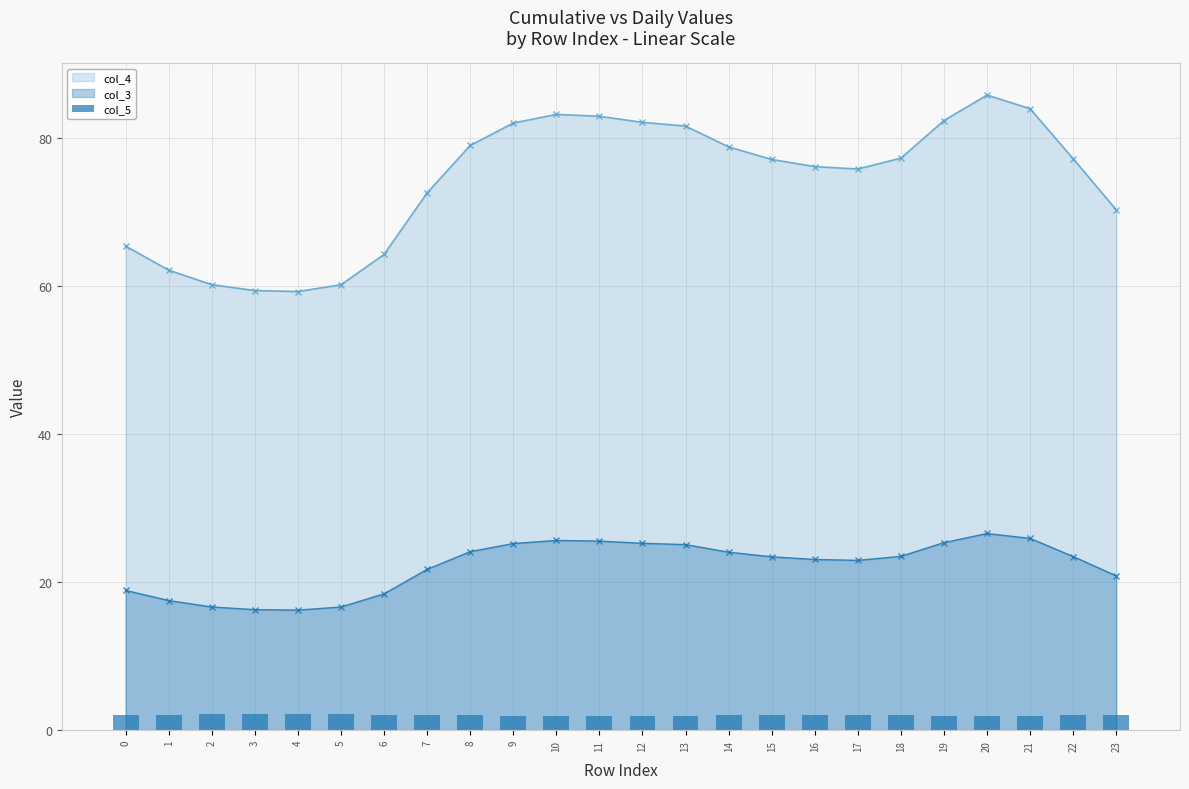

True or false: col_3 has a value of 42.1 at 14.

False